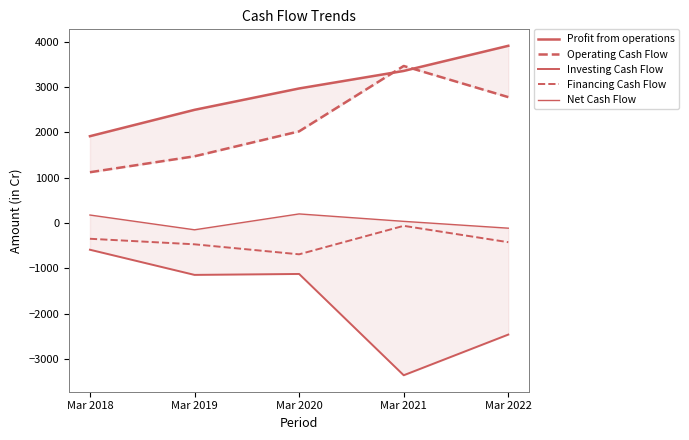

What is the value of the Net Cash Flow point at the 2nd from the left?

-153.0